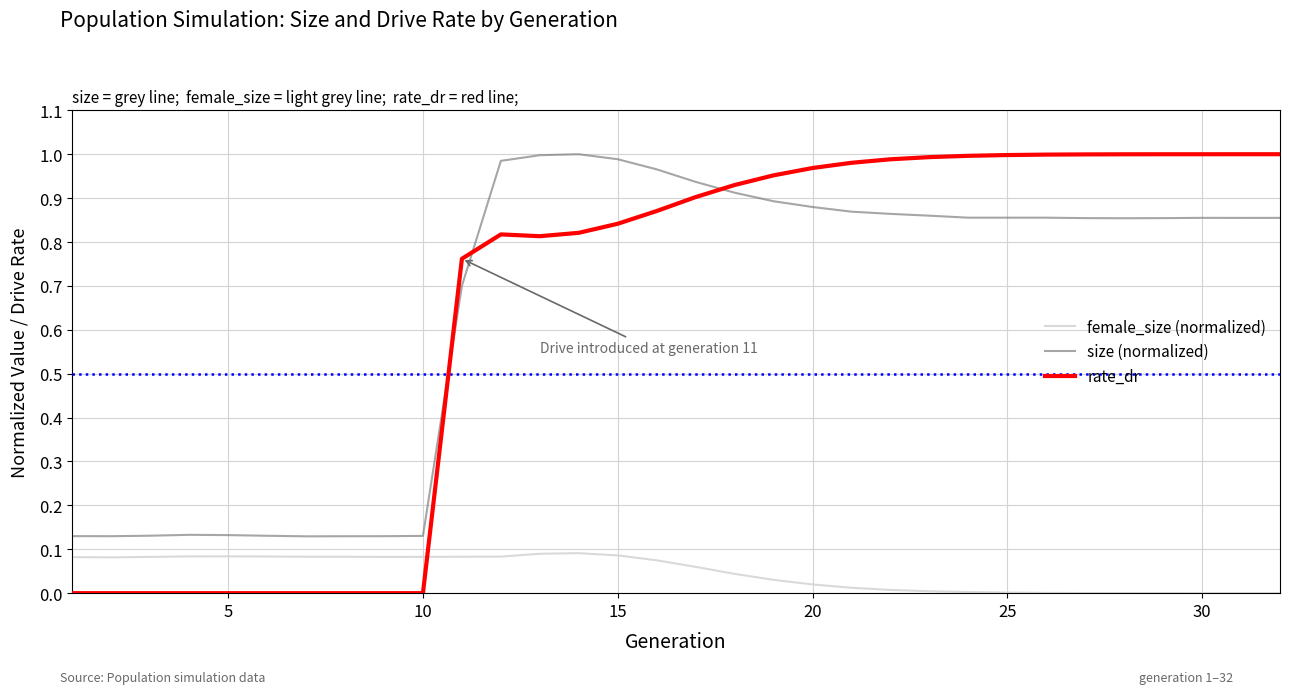

Which series has the largest range (max minus min)?

rate_dr